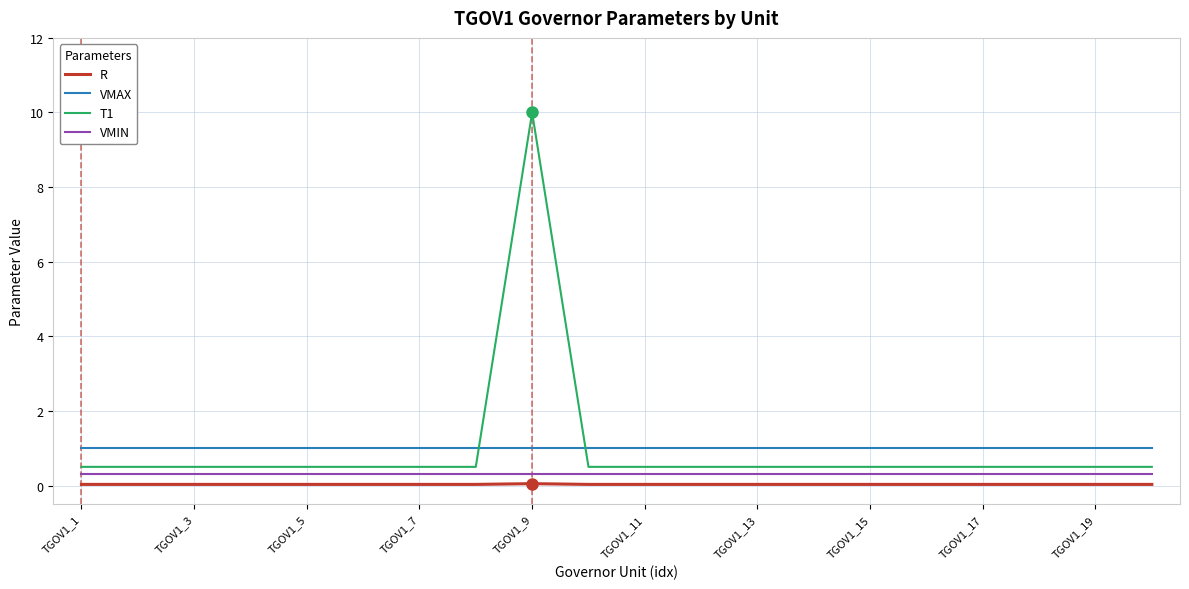

True or false: R and VMAX intersect in this chart.

False